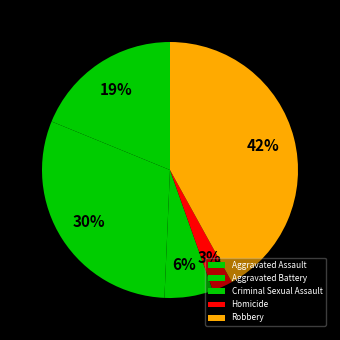

Is there a majority slice in this chart?

No